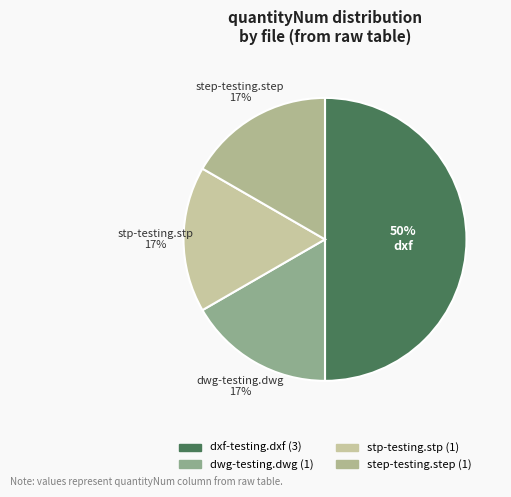

How many segments does this pie chart have?

4